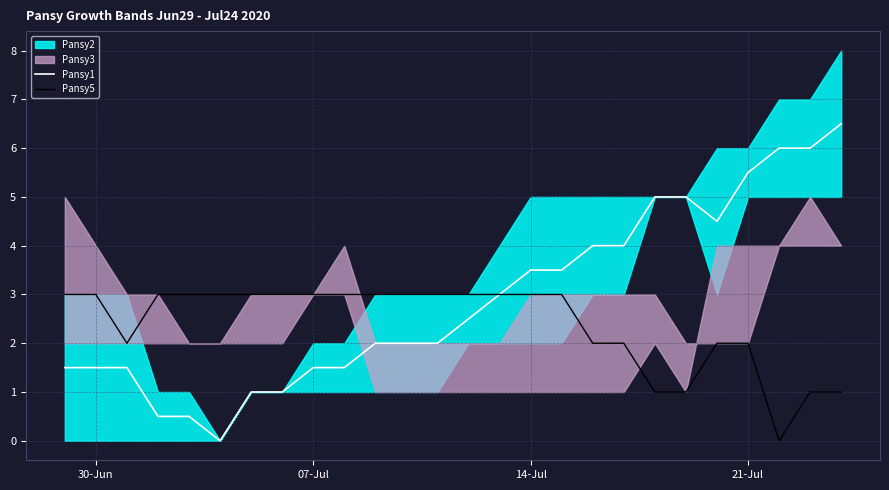

What is the highest value of the Pansy1 series?

6.5